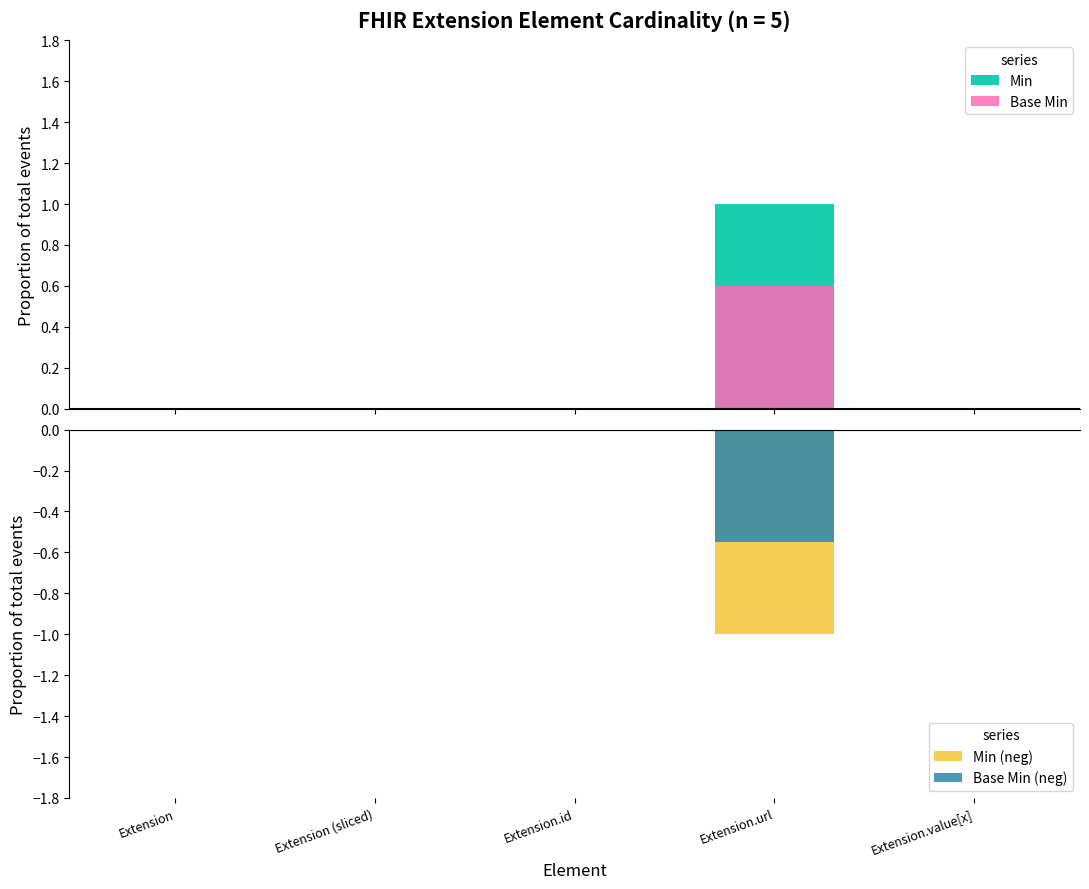

Reading left to right, extract all data points from this chart.

Min: Extension=0.0	Extension (sliced)=0.0	Extension.id=0.0	Extension.url=1.0	Extension.value[x]=0.0
Base Min: Extension=0.0	Extension (sliced)=0.0	Extension.id=0.0	Extension.url=0.6	Extension.value[x]=0.0
Min (neg): Extension=0.0	Extension (sliced)=0.0	Extension.id=0.0	Extension.url=-1.0	Extension.value[x]=0.0
Base Min (neg): Extension=0.0	Extension (sliced)=0.0	Extension.id=0.0	Extension.url=-0.6	Extension.value[x]=0.0